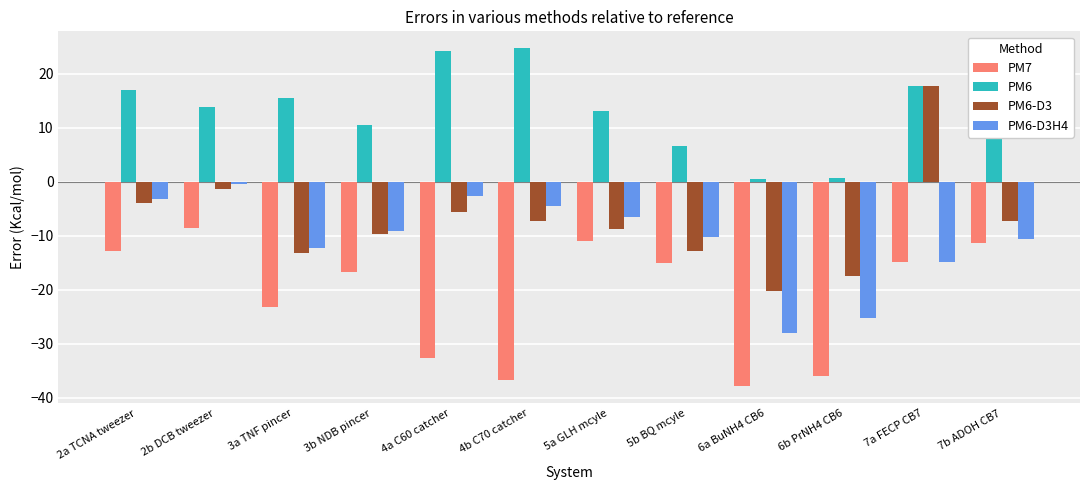

What is the maximum value shown in the chart?

24.7